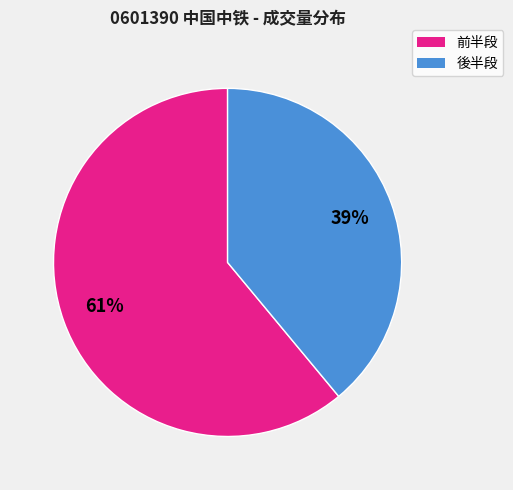

To the nearest percent, what is the average slice percentage?

50%